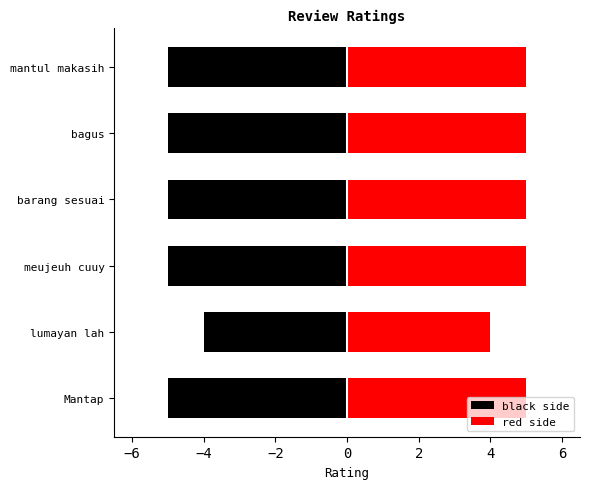

Is it true that the value at barang sesuai is 5?

True